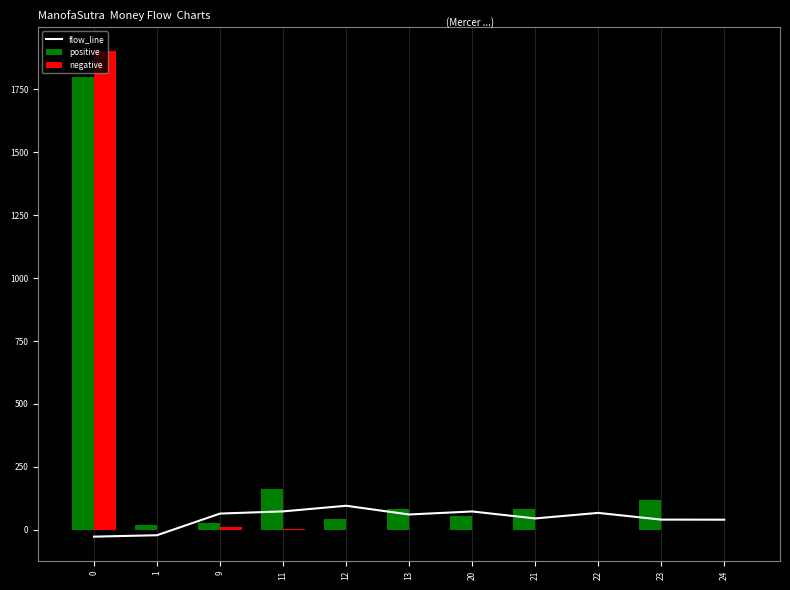

Which series has the largest range (max minus min)?

negative